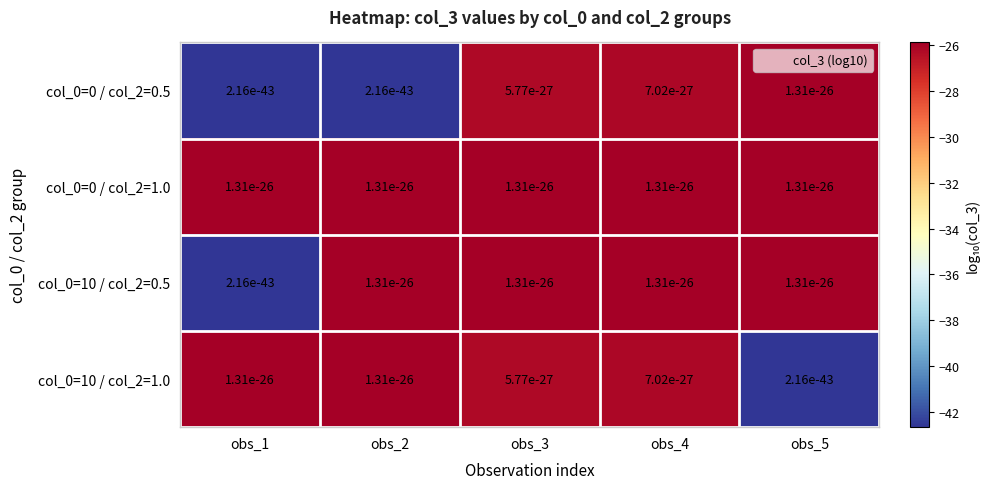

At which label does col_0=0 / col_2=0.5 reach its peak?

obs_5